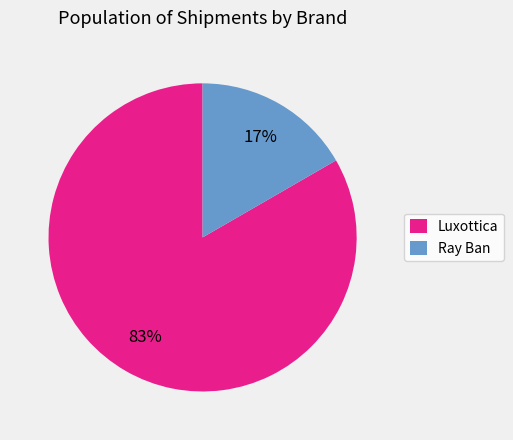

The Luxottica slice represents 89% of the pie. True or false?

False